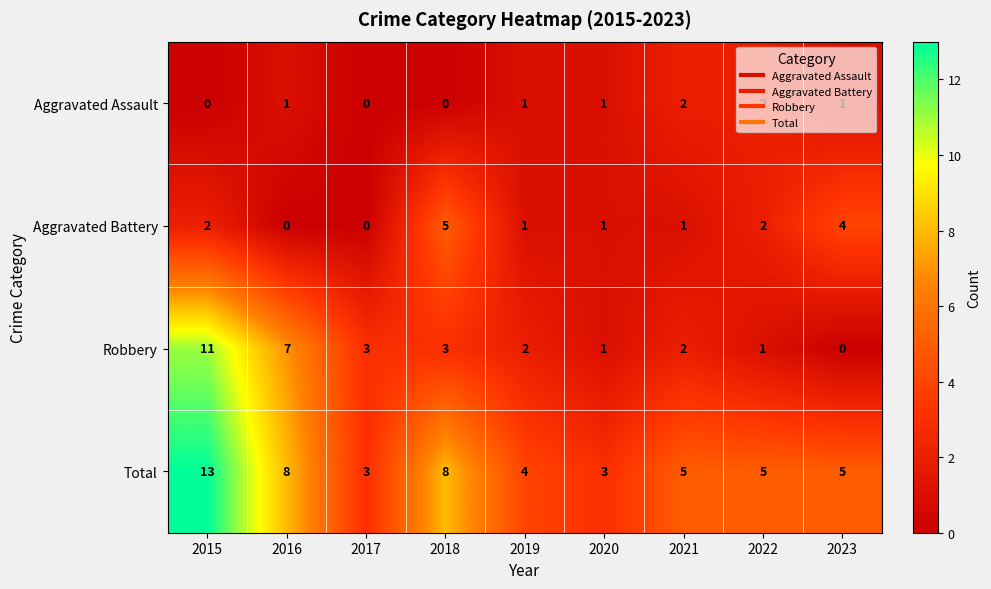

List the series in order of their overall mean, lowest first.

Aggravated Assault, Aggravated Battery, Robbery, Total